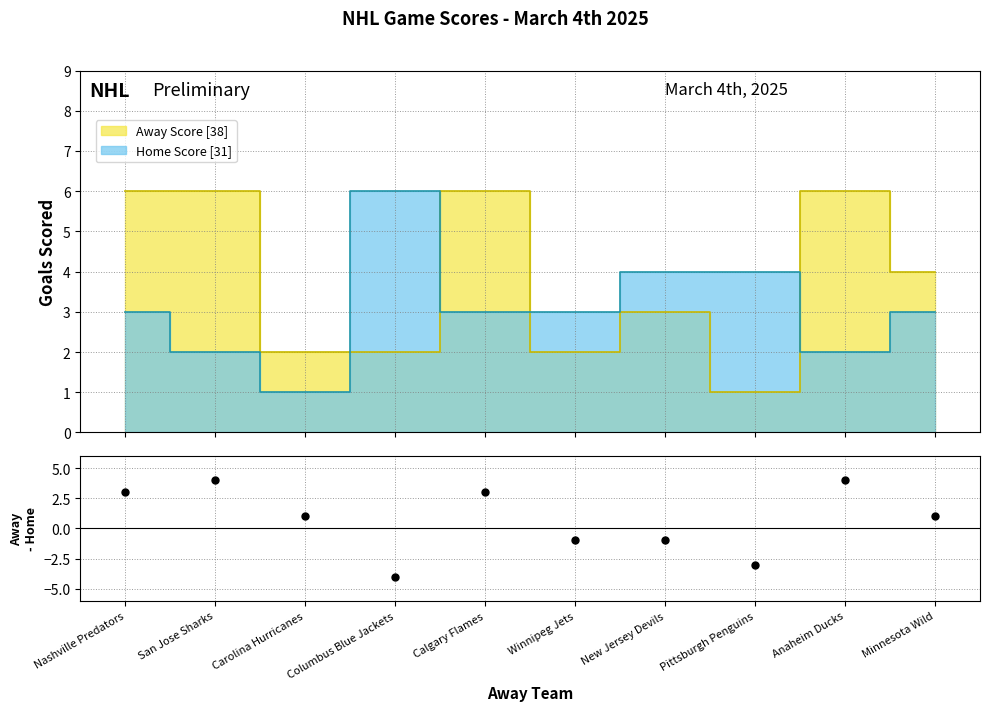

What is the label of the 10th point from the right?

Nashville Predators